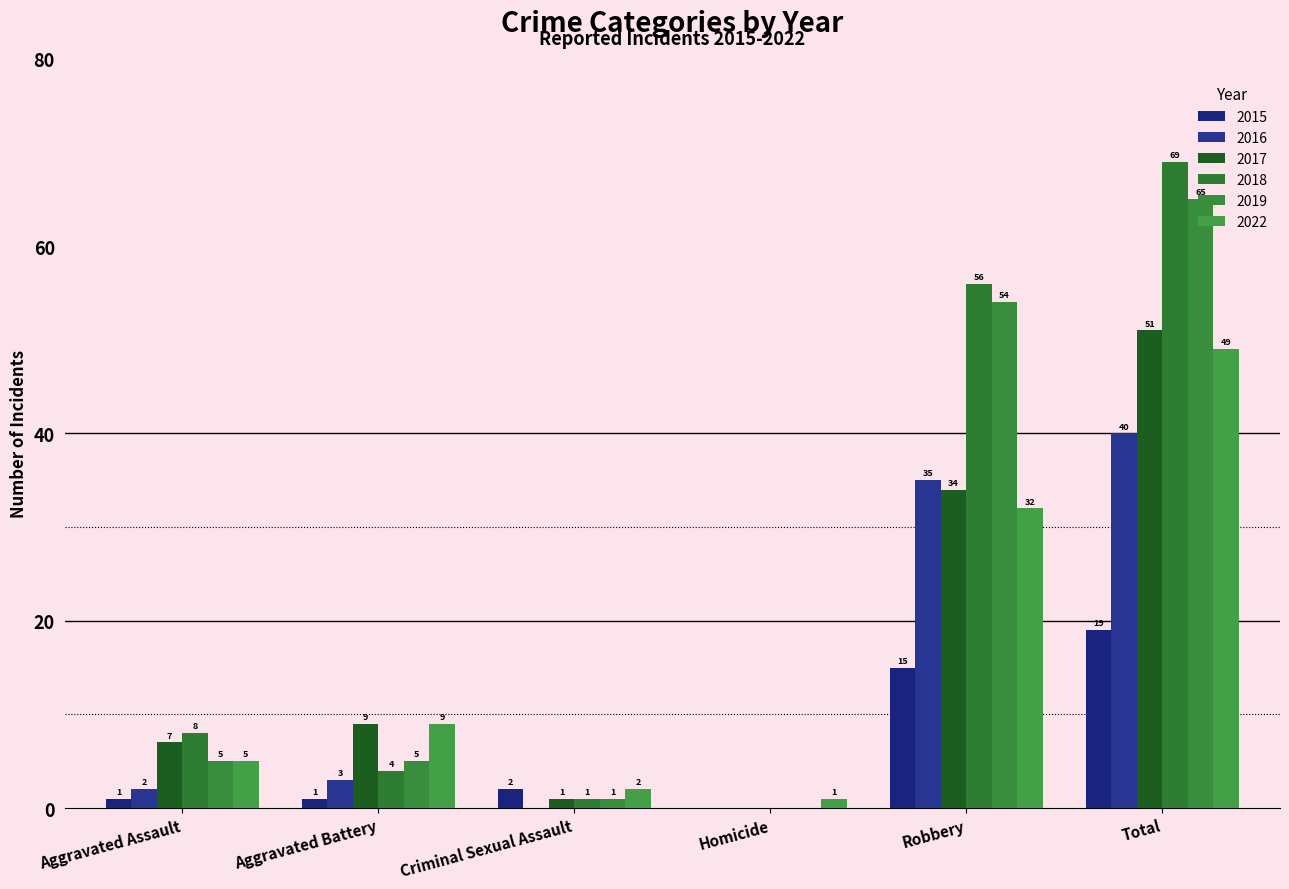

At how many categories does at least one series exceed 18?

2